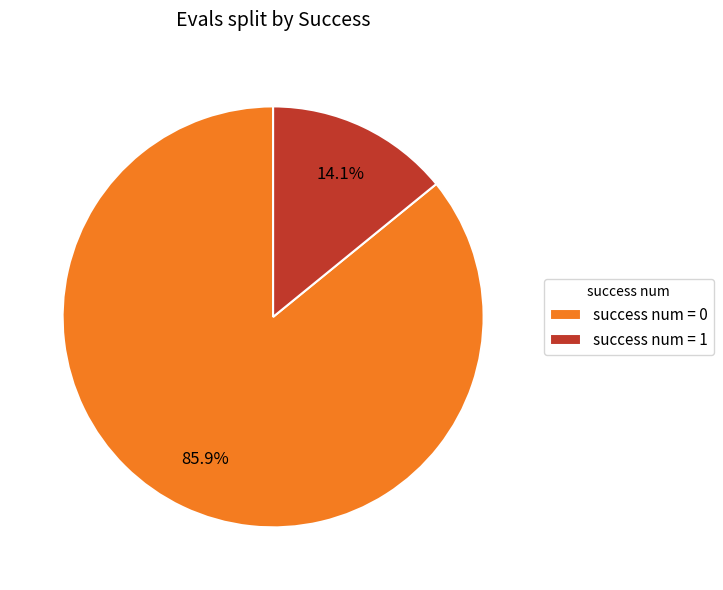

What portion of the pie excludes success num = 1?

85.9%